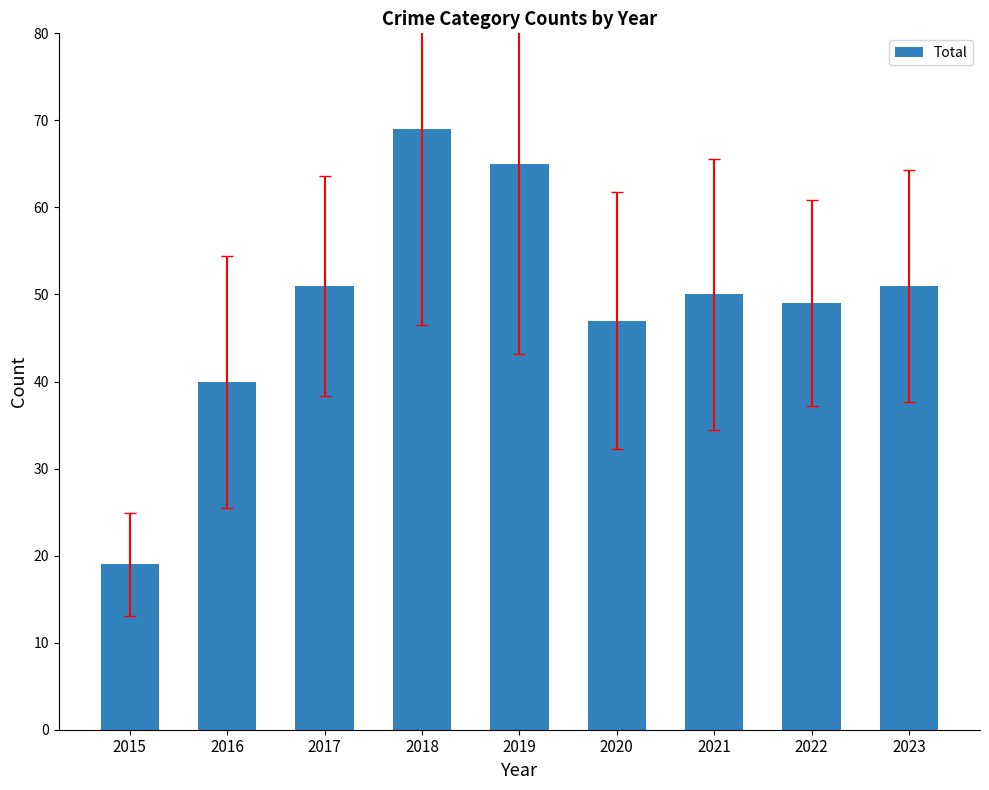

Reading right to left, transcribe all the data shown in this chart.

2023=51	2022=49	2021=50	2020=47	2019=65	2018=69	2017=51	2016=40	2015=19